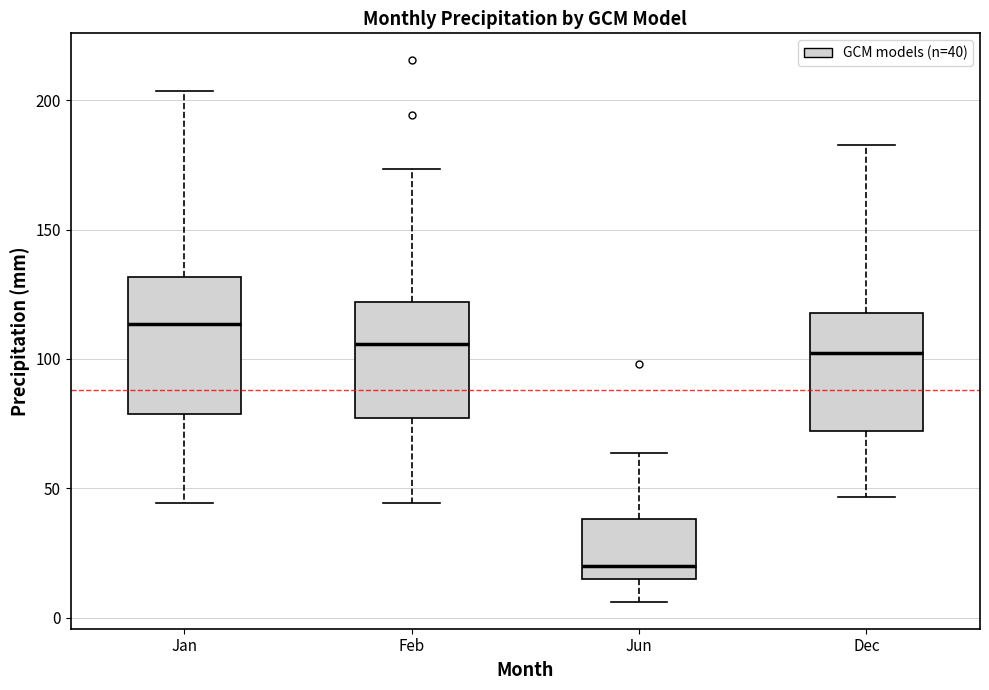

Where does the upper whisker of the box for Feb end on the y-axis? The values are not printed on the chart, so give them approximately, as read against the axis.

175